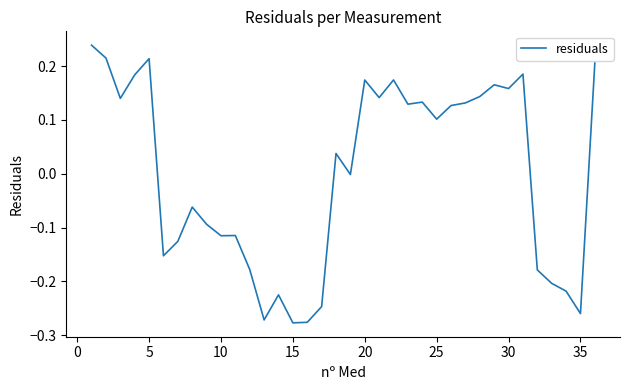

How many categories are shown in the chart?

36